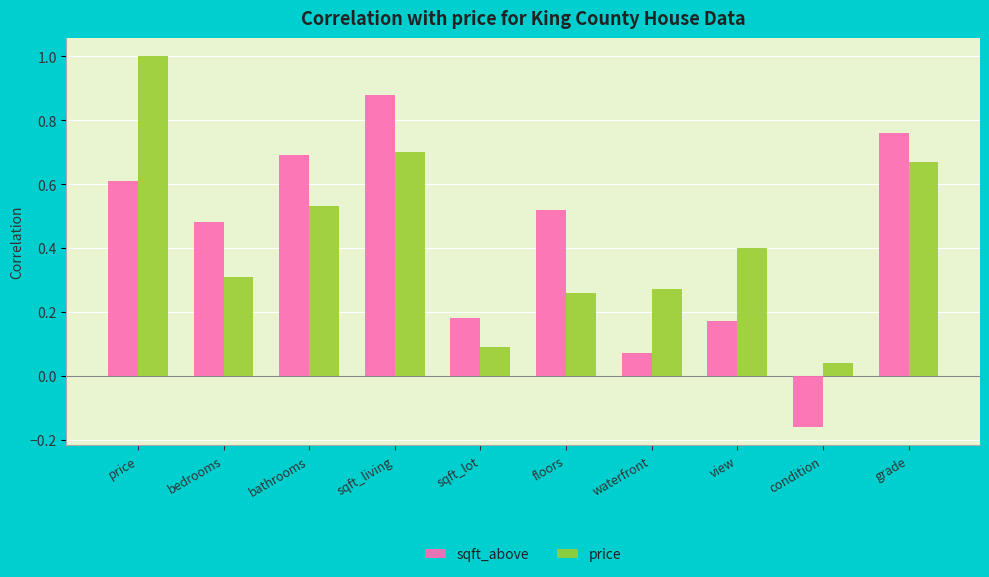

Is the value of sqft_above at waterfront greater than the value of price at bathrooms?

No